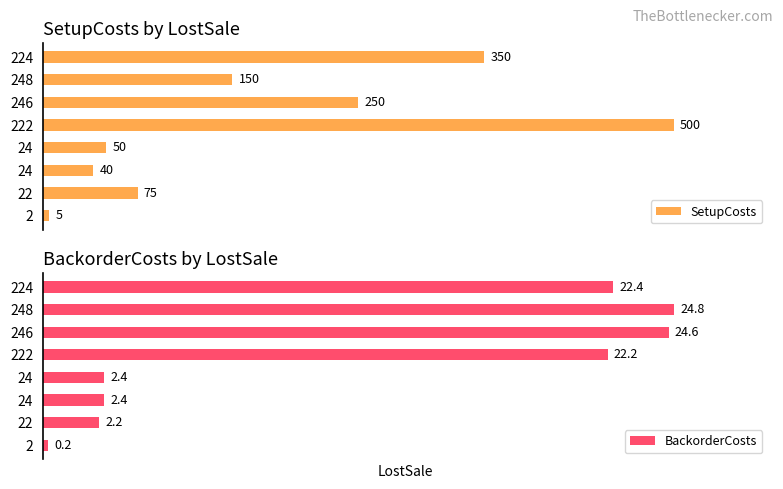

Which series changed the most between 24 and 2?

SetupCosts